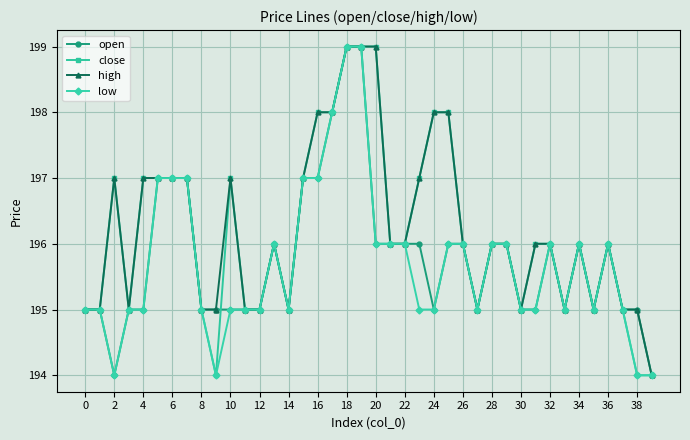

True or false: open has more than 1 interior local peaks.

True